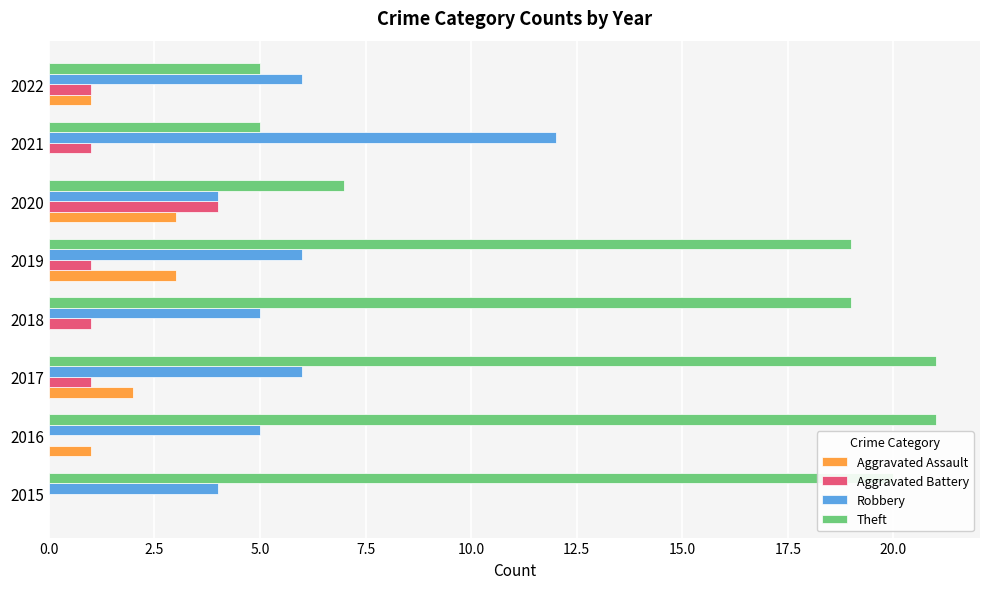

Between 2019 and 2021, which series saw the biggest shift?

Theft